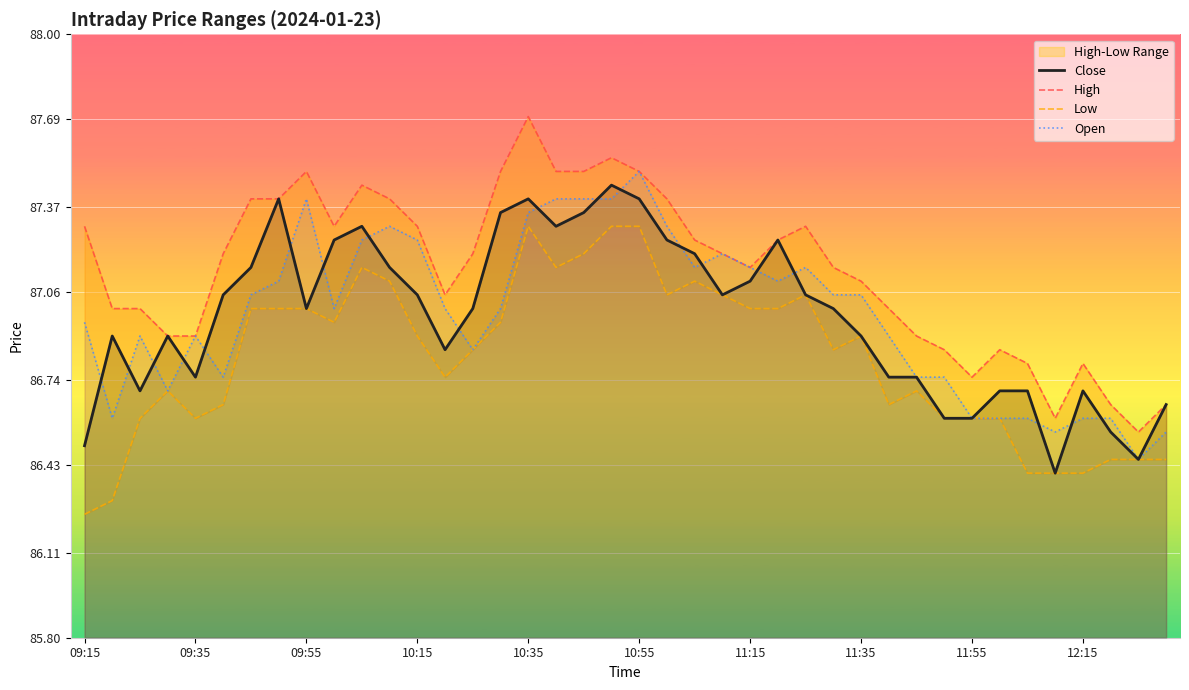

What is the average value of the High series?

87.1